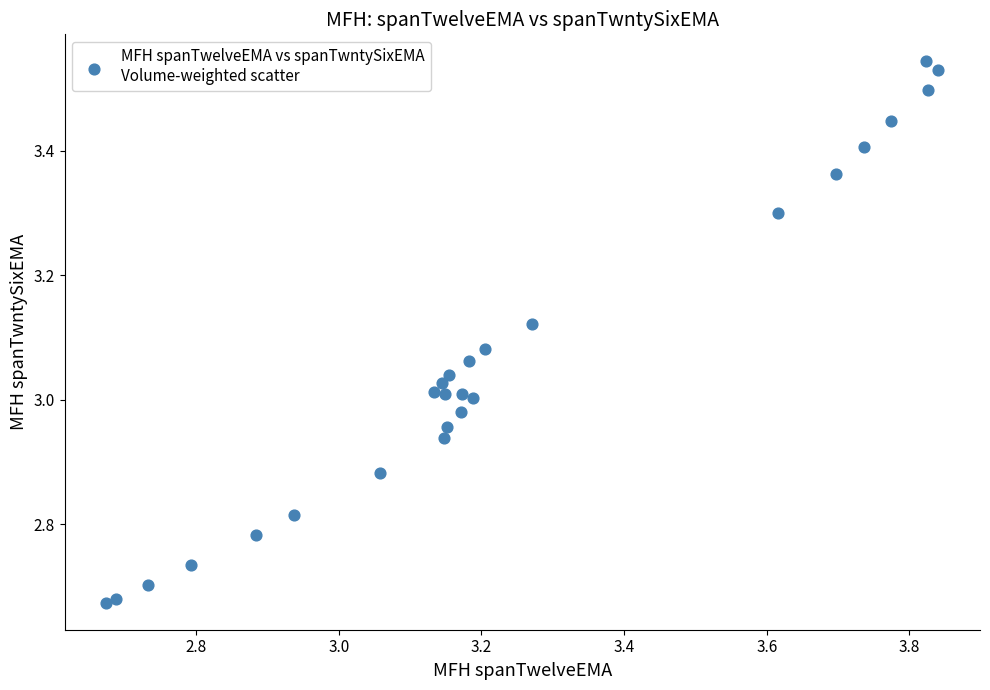

What is the range of Y values (max minus min)?

0.9